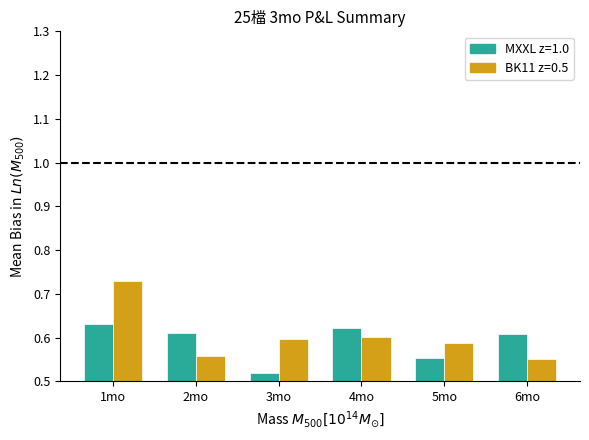

What is the sum of all BK11 z=0.5 values?

3.6